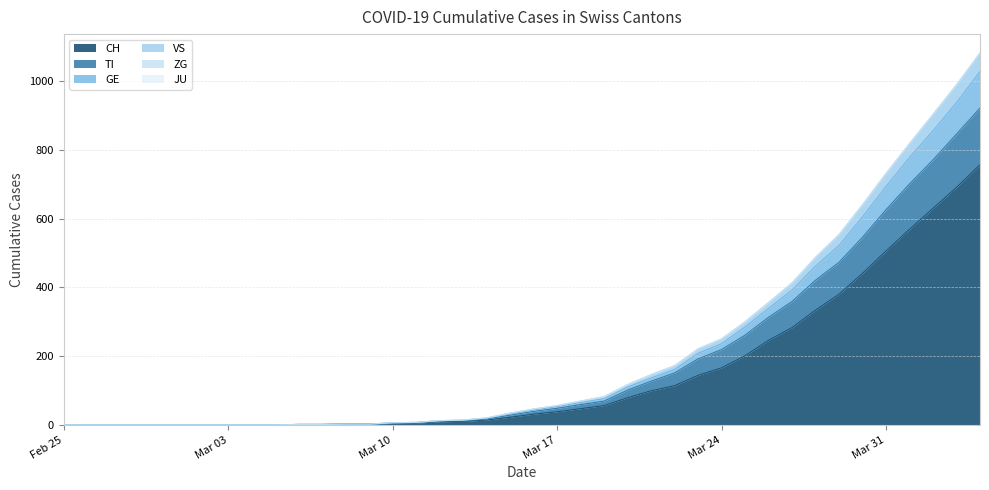

True or false: CH and GE cross at least once.

False